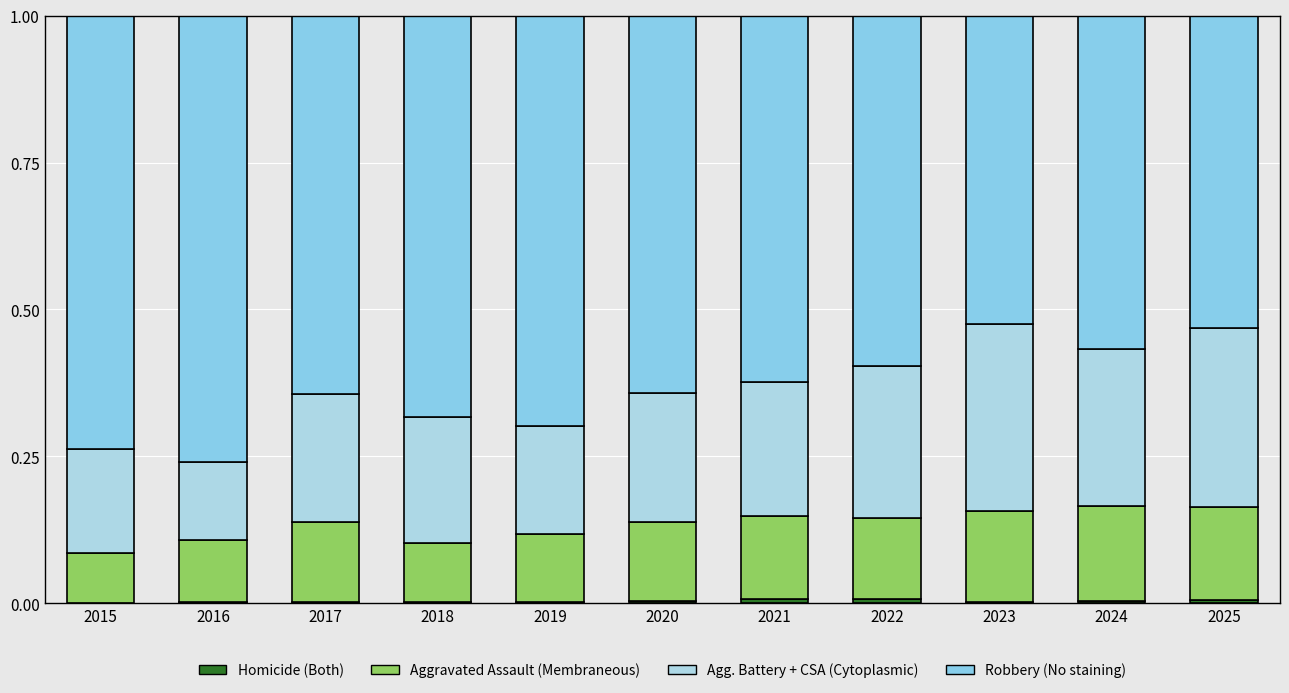

Which series has the largest total across all categories?

Robbery (No staining)